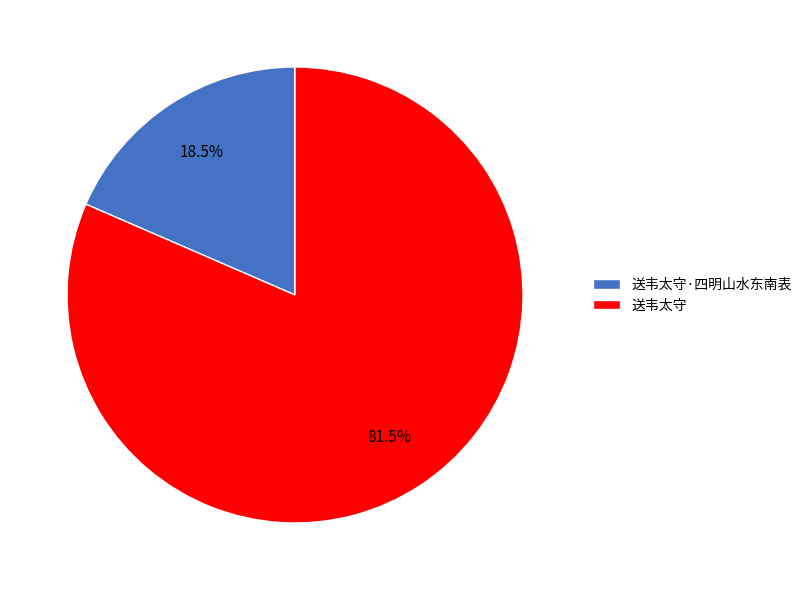

The 送韦太守 slice represents 76% of the pie. True or false?

False